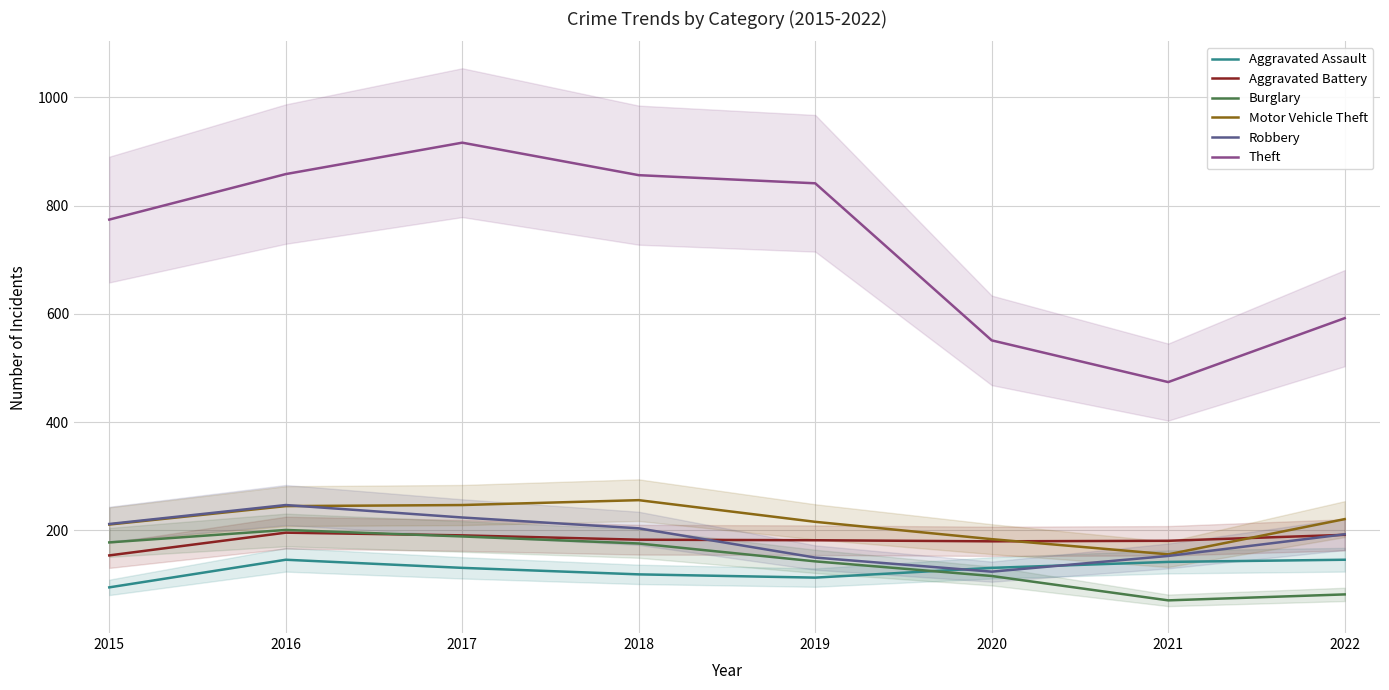

Is it true that Aggravated Assault equals 146 at 2022?

True